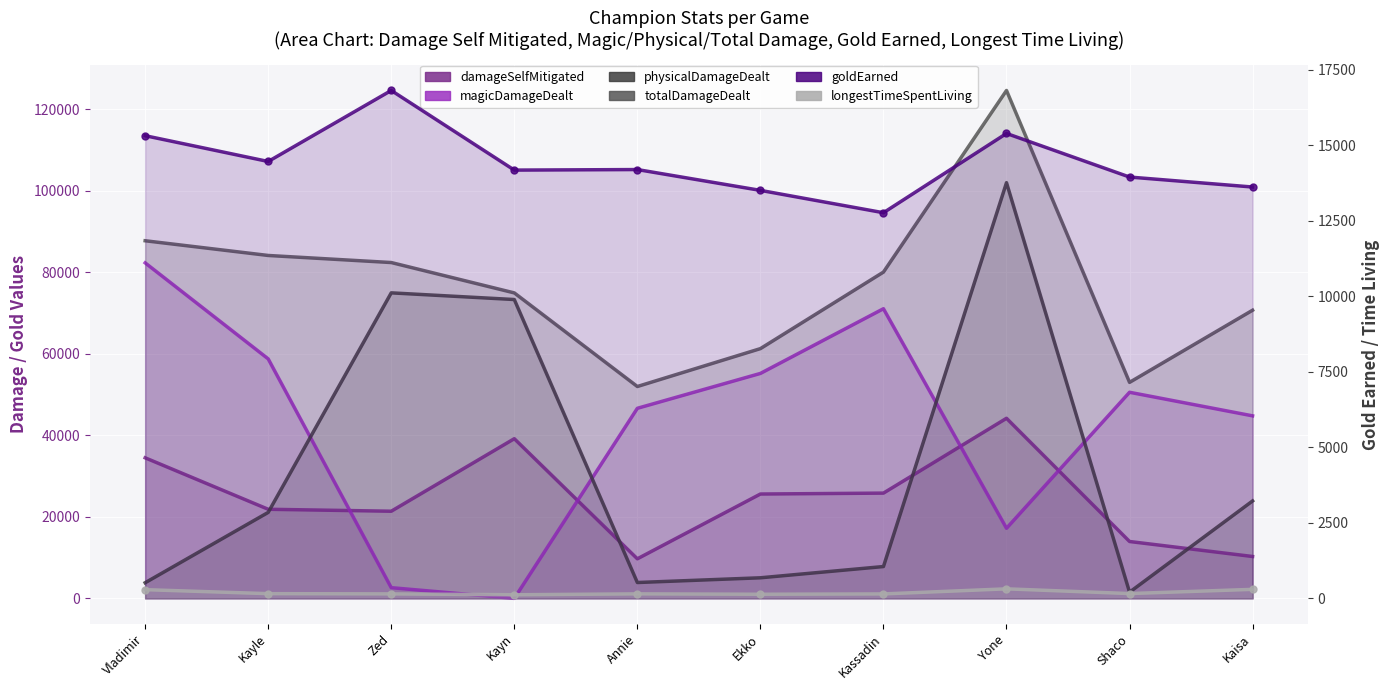

What is the difference between the second highest and second lowest values in the physicalDamageDealt series?

71091